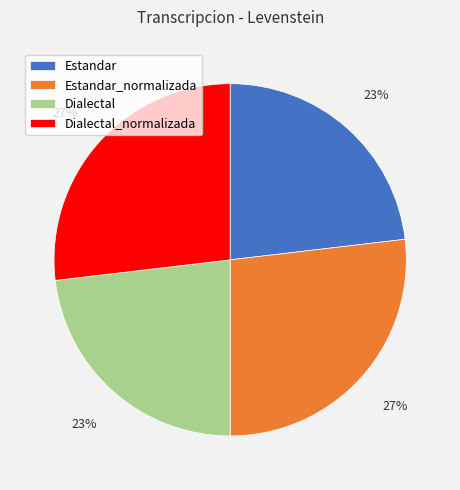

Approximately how many times larger is the value at Estandar_normalizada compared to Dialectal_normalizada?

1.0